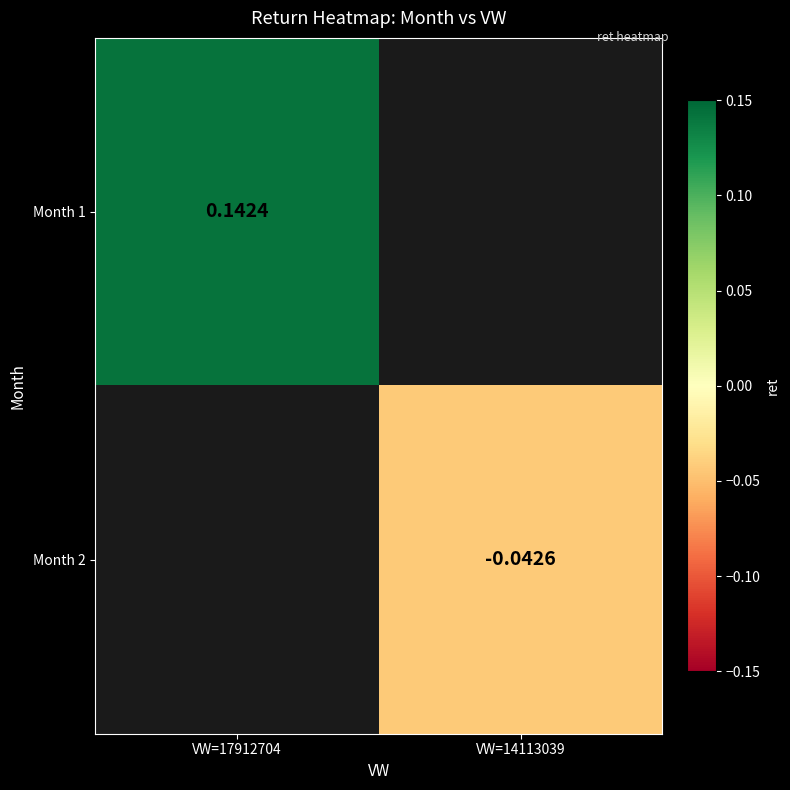

How many distinct data groups are displayed?

2